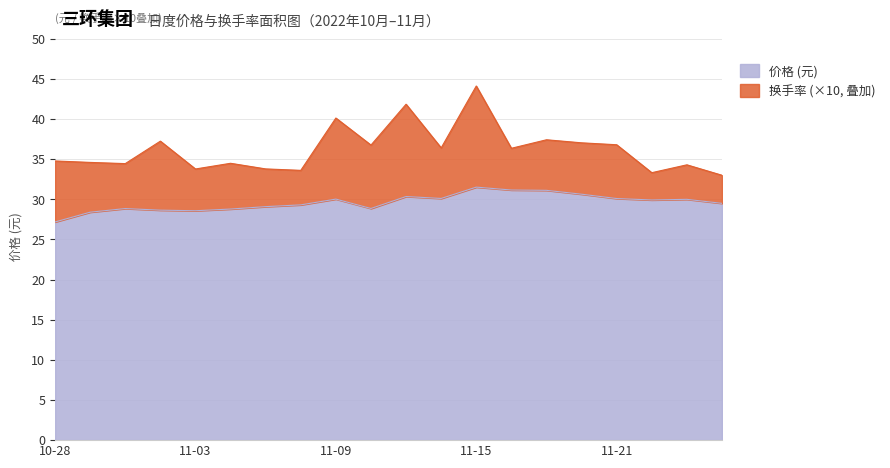

Is it true that 价格 (元) equals 44.7 at 10-28?

False